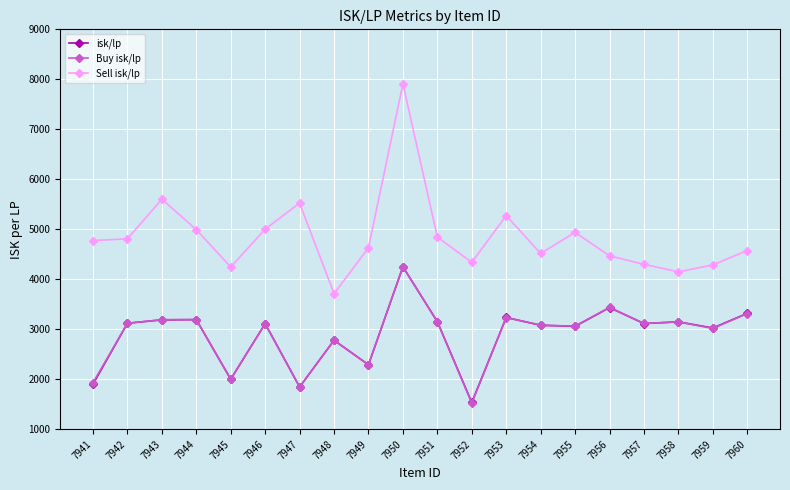

Where does the isk/lp series first go above 3114?

7942